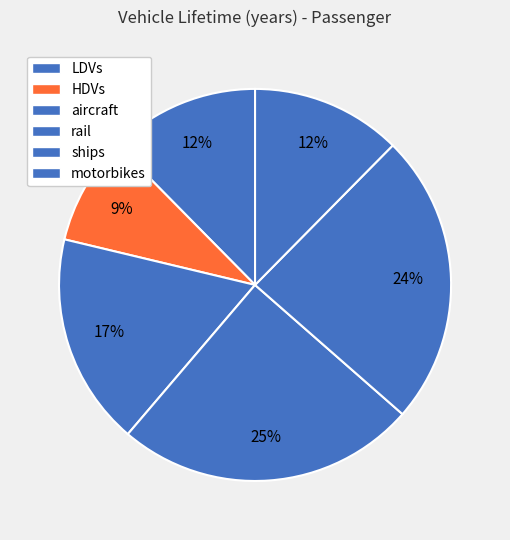

Does aircraft account for over 50% of the chart?

No